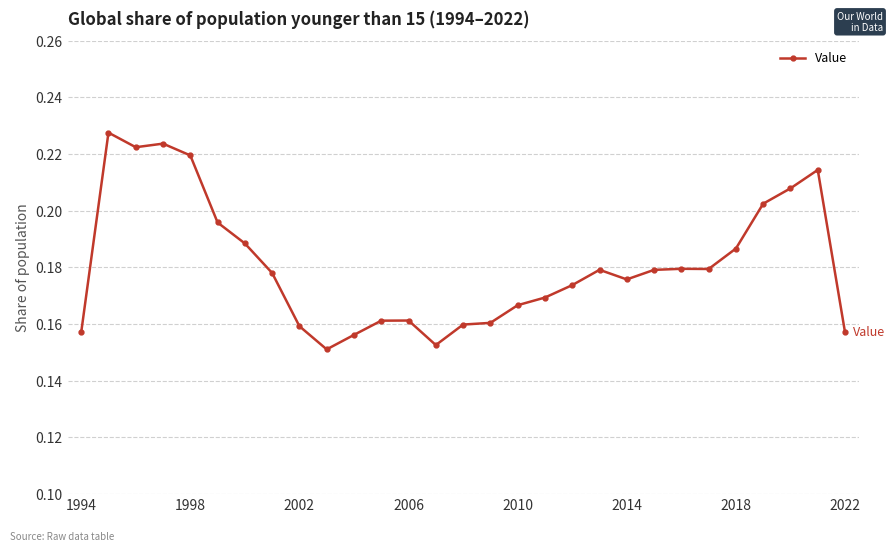

True or false: the data has more than 2 interior local peaks.

True